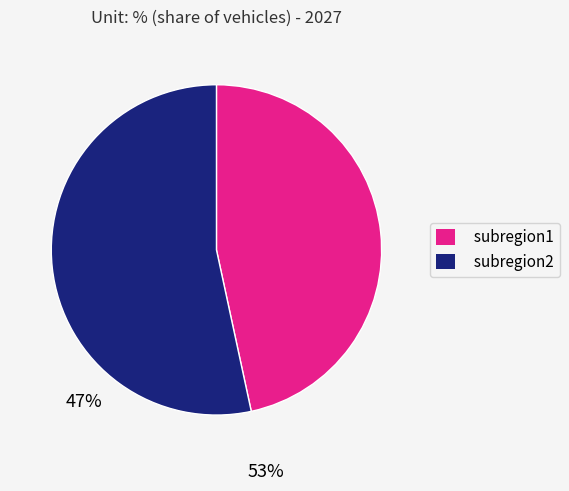

Which category has the biggest portion of the pie?

subregion2